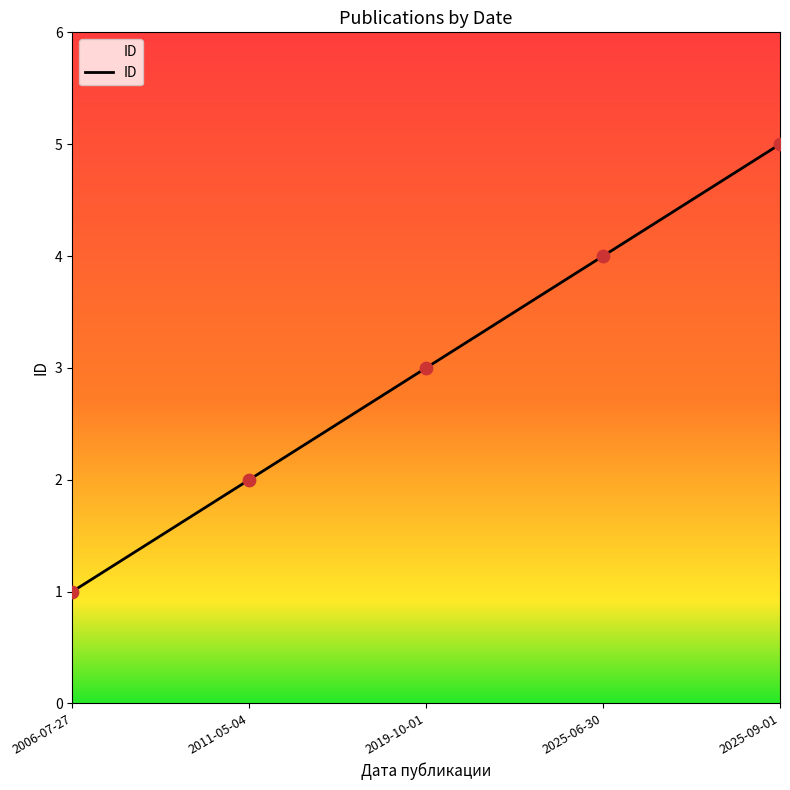

What is the change in value from 2011-05-04 to 2025-06-30?

+2